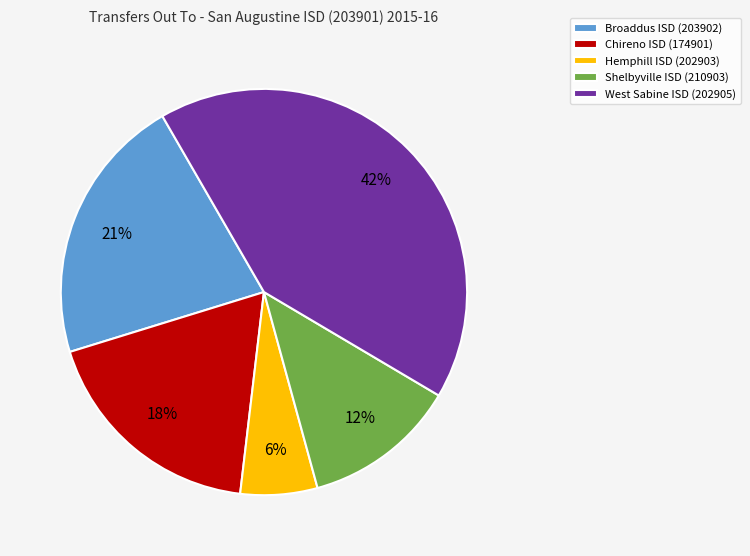

To the nearest percent, what portion does Hemphill ISD (202903) represent?

6%